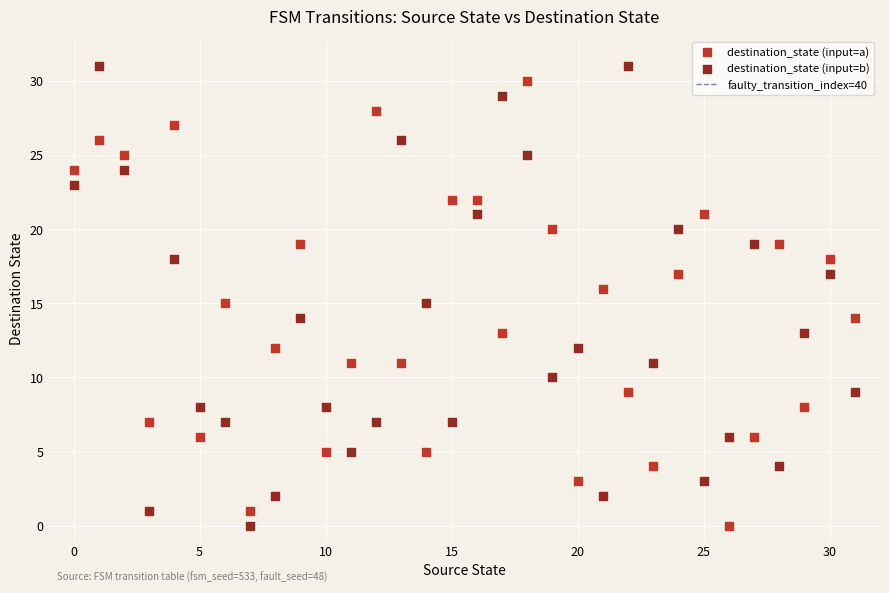

Across all data points, what is the range of Y values (max minus min)?

31